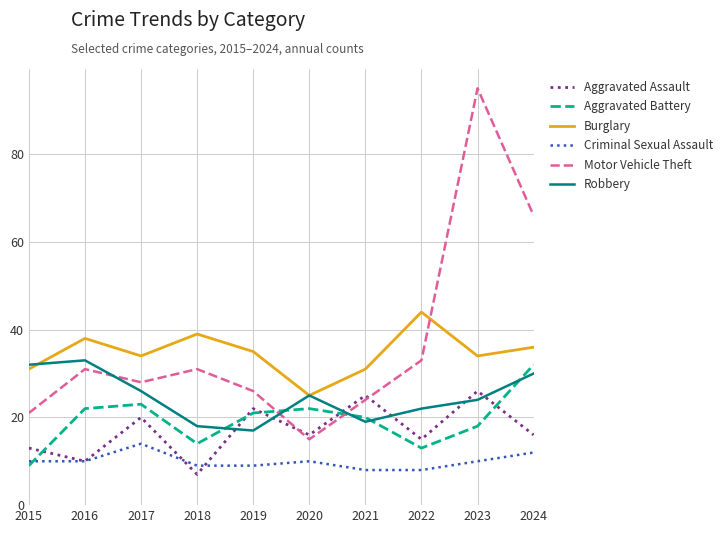

Is the value of Criminal Sexual Assault at 2016 greater than the value of Aggravated Battery at 2023?

No